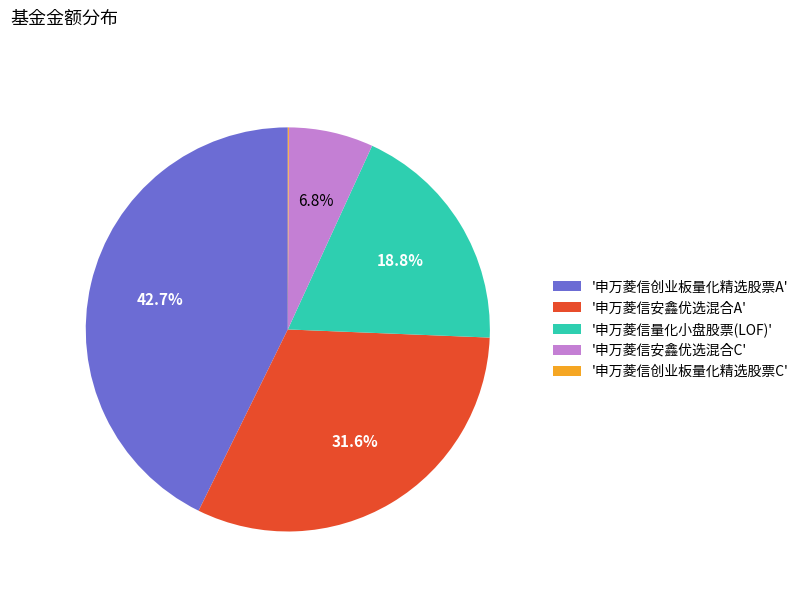

What portion of the pie excludes '申万菱信安鑫优选混合C'?

93.2%